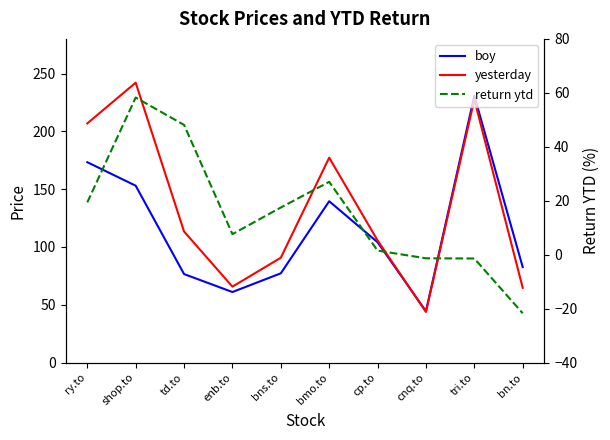

What are all the series names shown in the legend?

boy, yesterday, return ytd